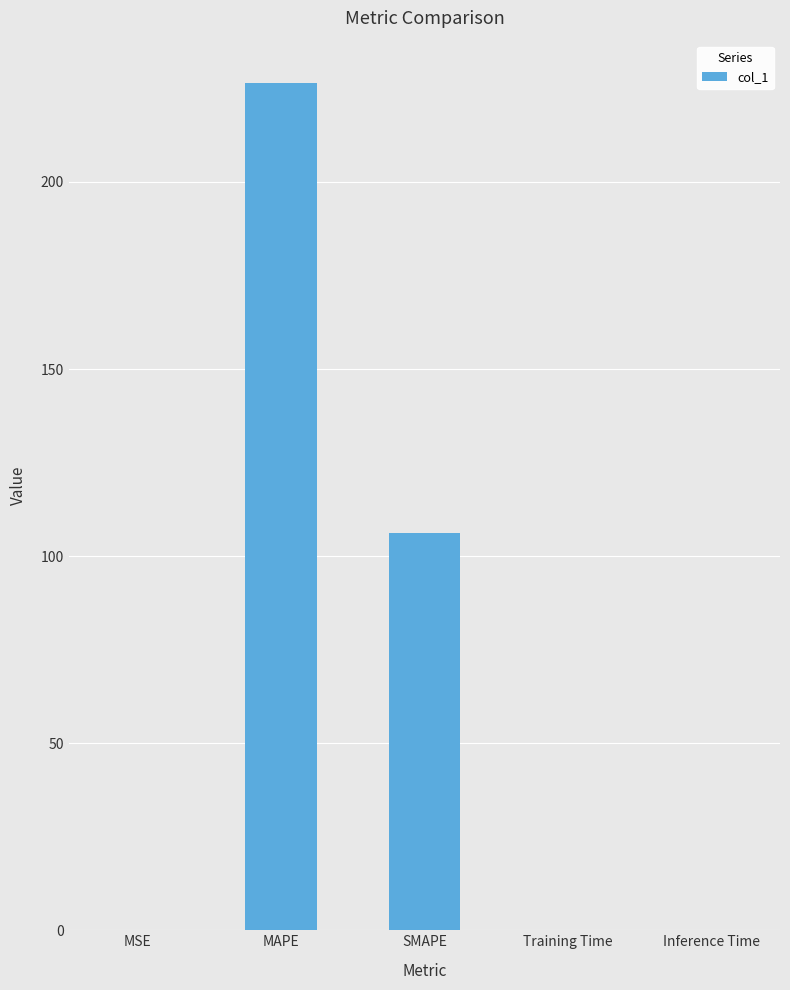

Does the chart contain stacked bars?

No